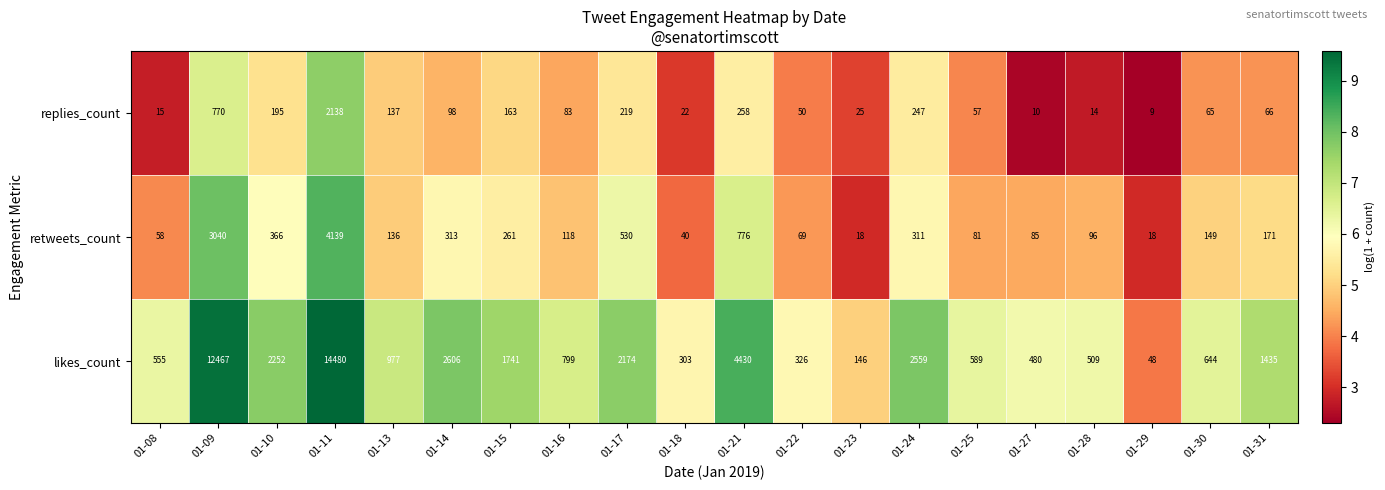

Which series changed the most between 01-10 and 01-11?

likes_count